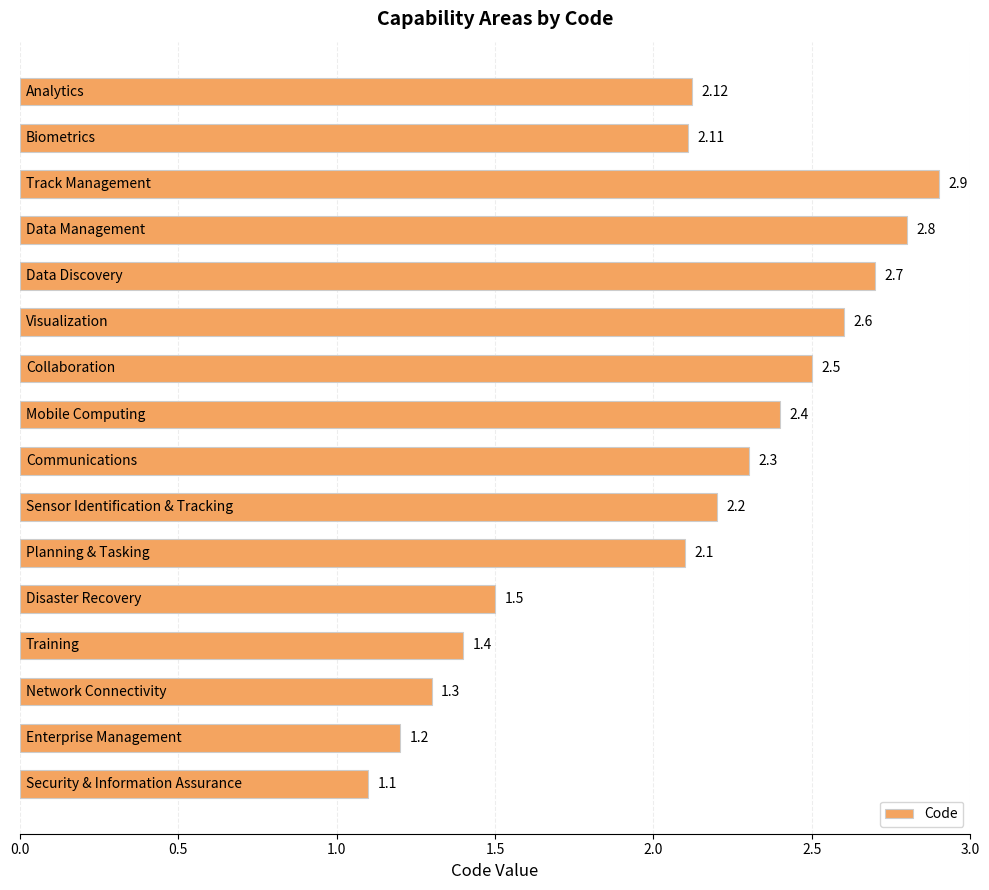

What is the difference between the maximum and minimum values?

1.8